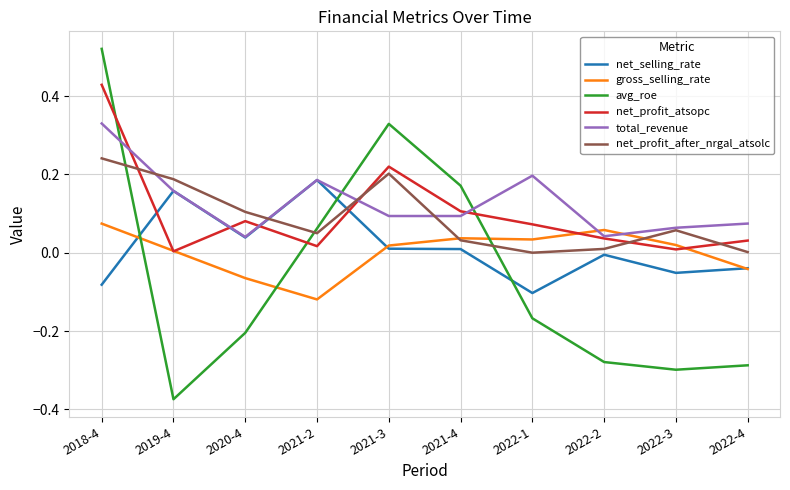

Which series changed the most between 2018-4 and 2021-4?

avg_roe